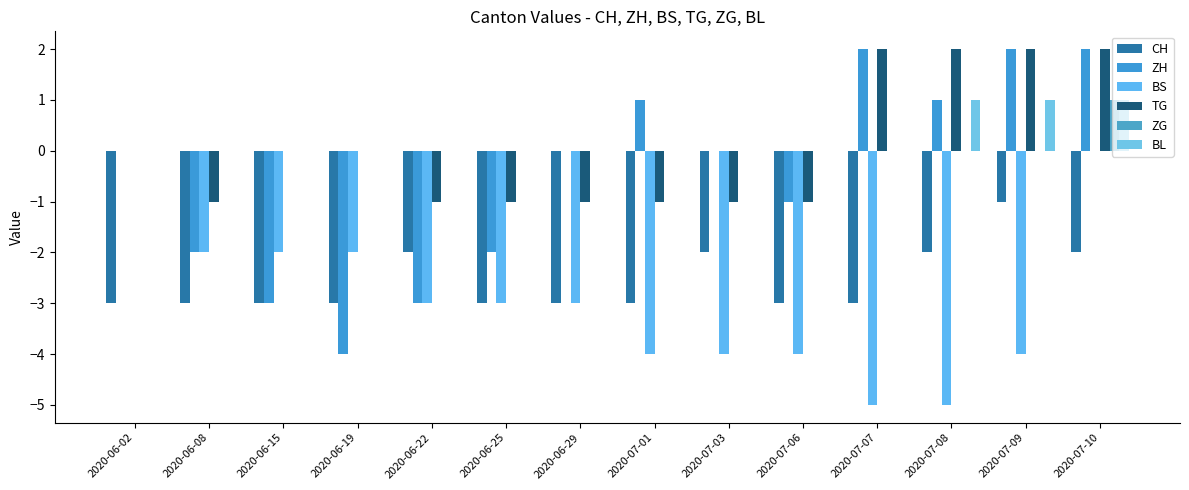

How many groups of bars are there?

14